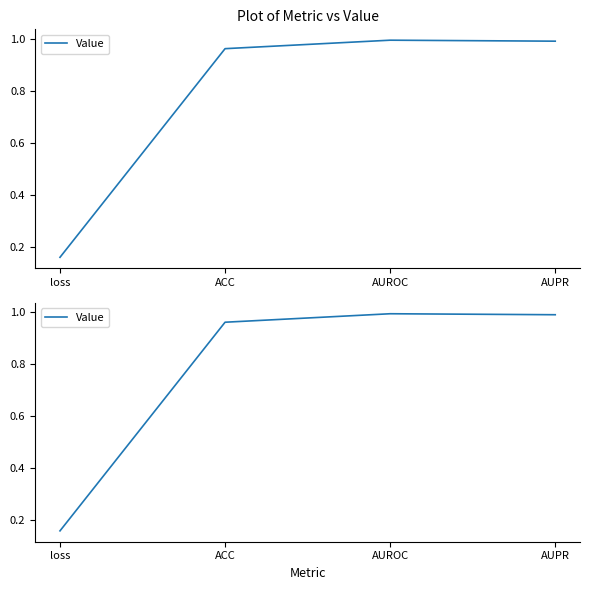

What is the label of the 4th point from the right?

loss